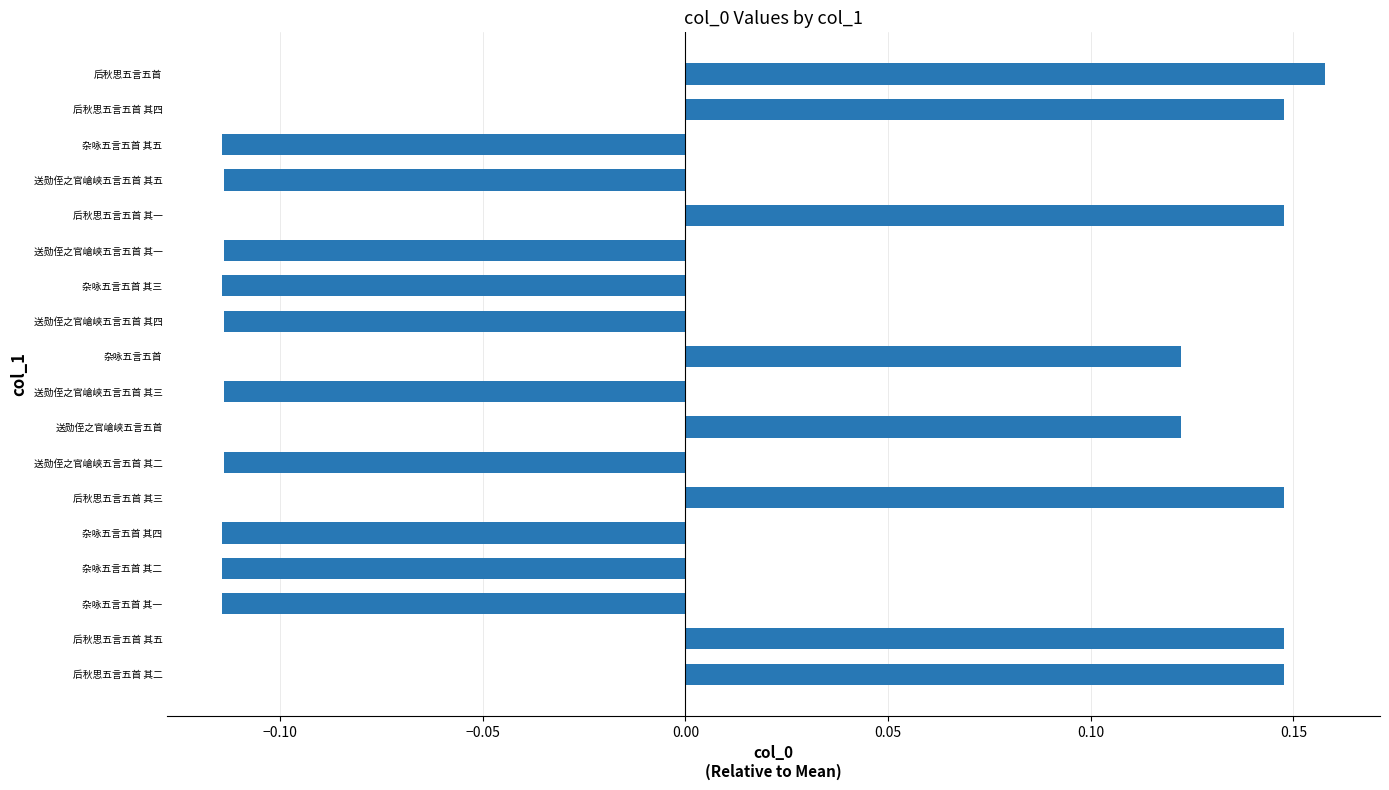

Which label corresponds to the largest value in the chart?

后秋思五言五首